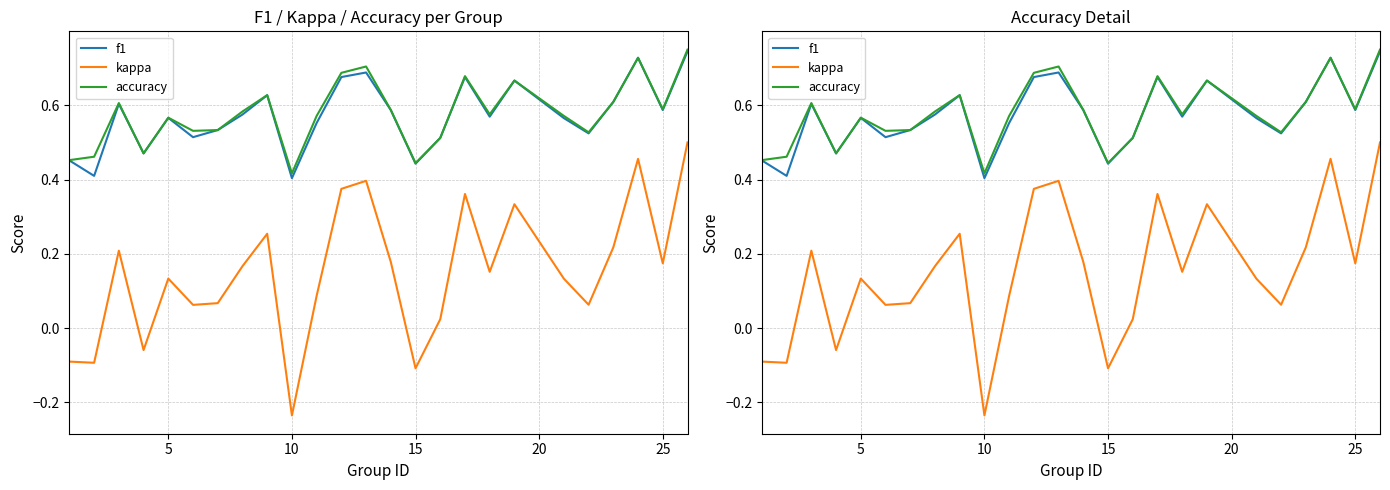

What is the value of the kappa point at the 14th from the left?

0.2